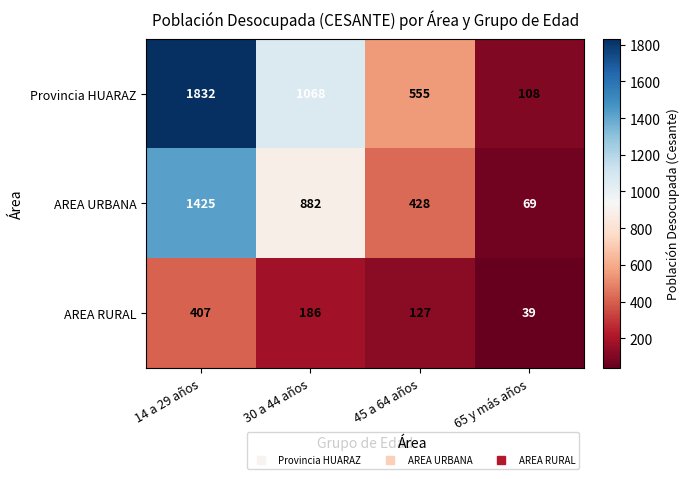

At which category is the sum across all series the highest?

14 a 29 años